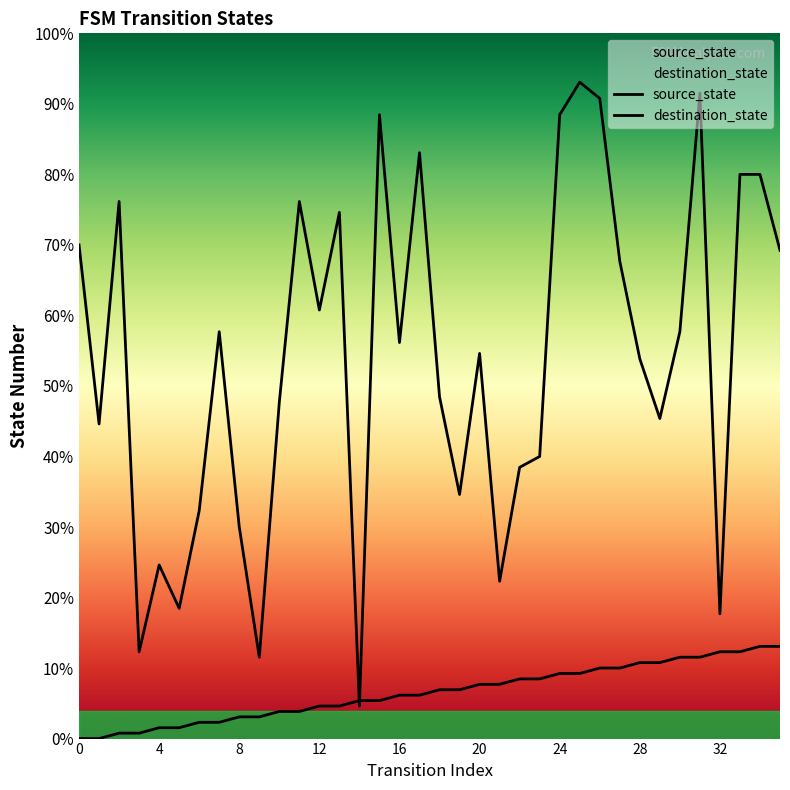

Does the chart display data point markers on the line(s)?

No